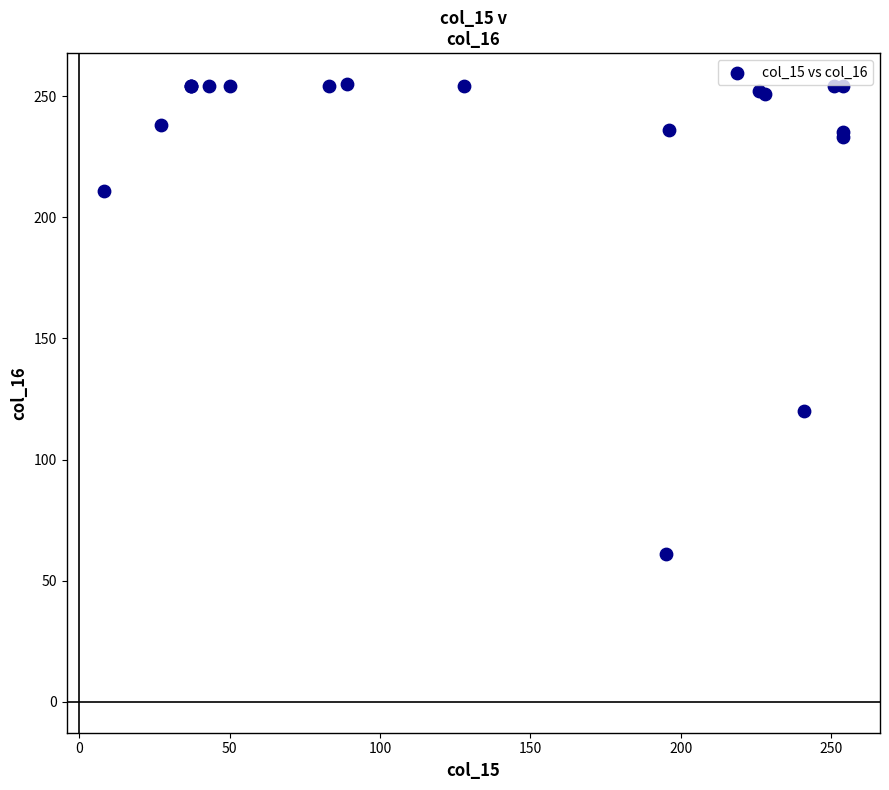

What Y value in the scatter plot is closest to 158?

120